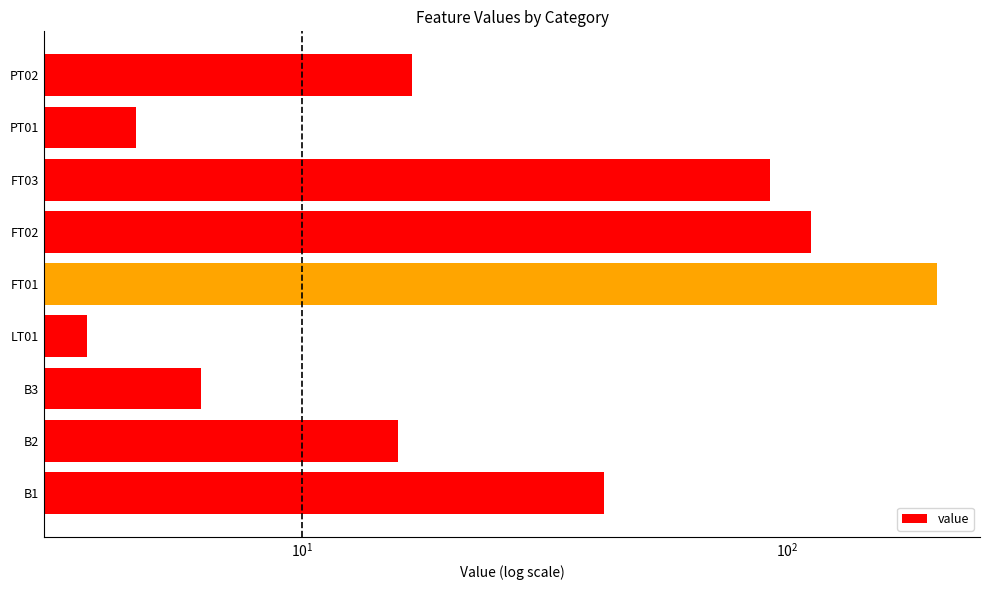

What is the sum of all values?

496.7